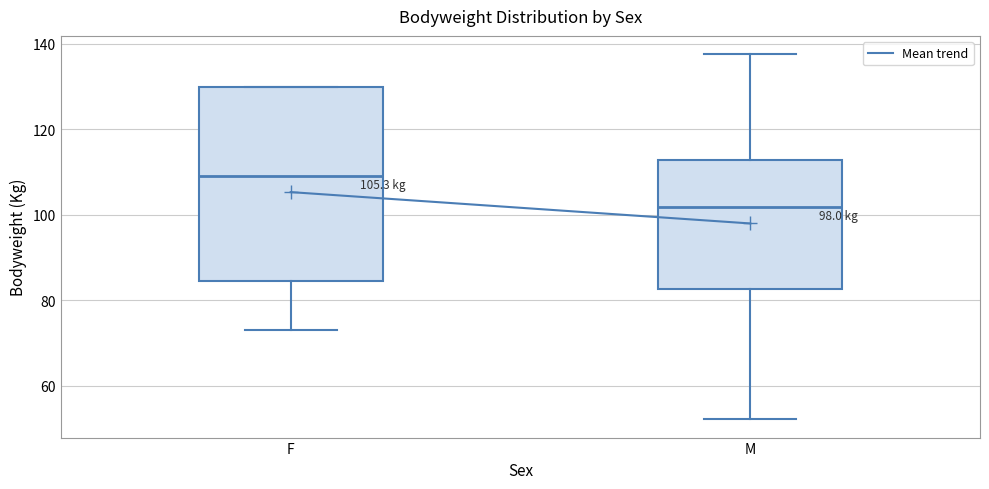

Which box's median line is the lowest?

M